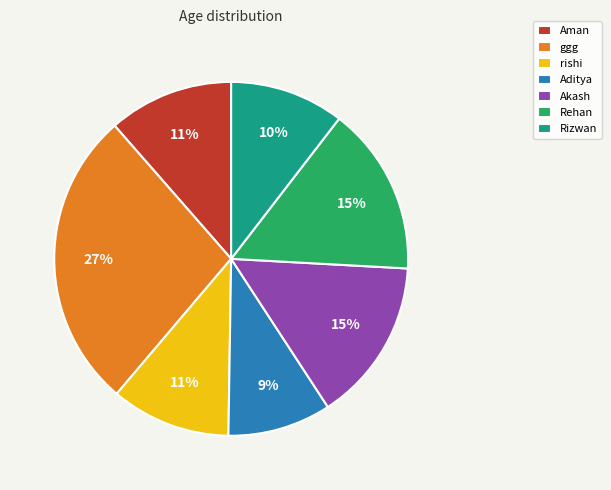

What is the largest slice in the pie chart?

ggg